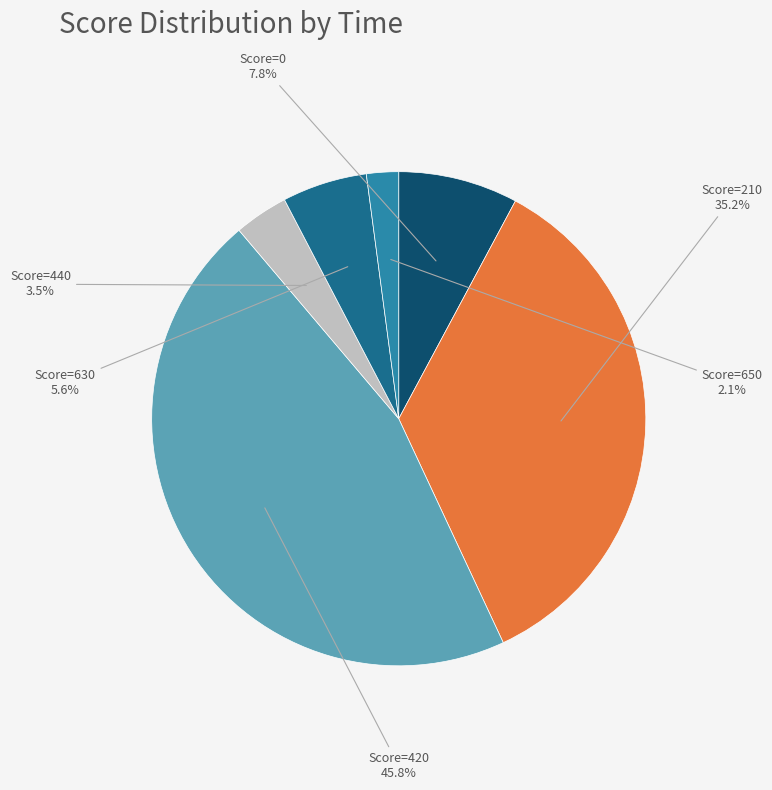

How many segments does this pie chart have?

6